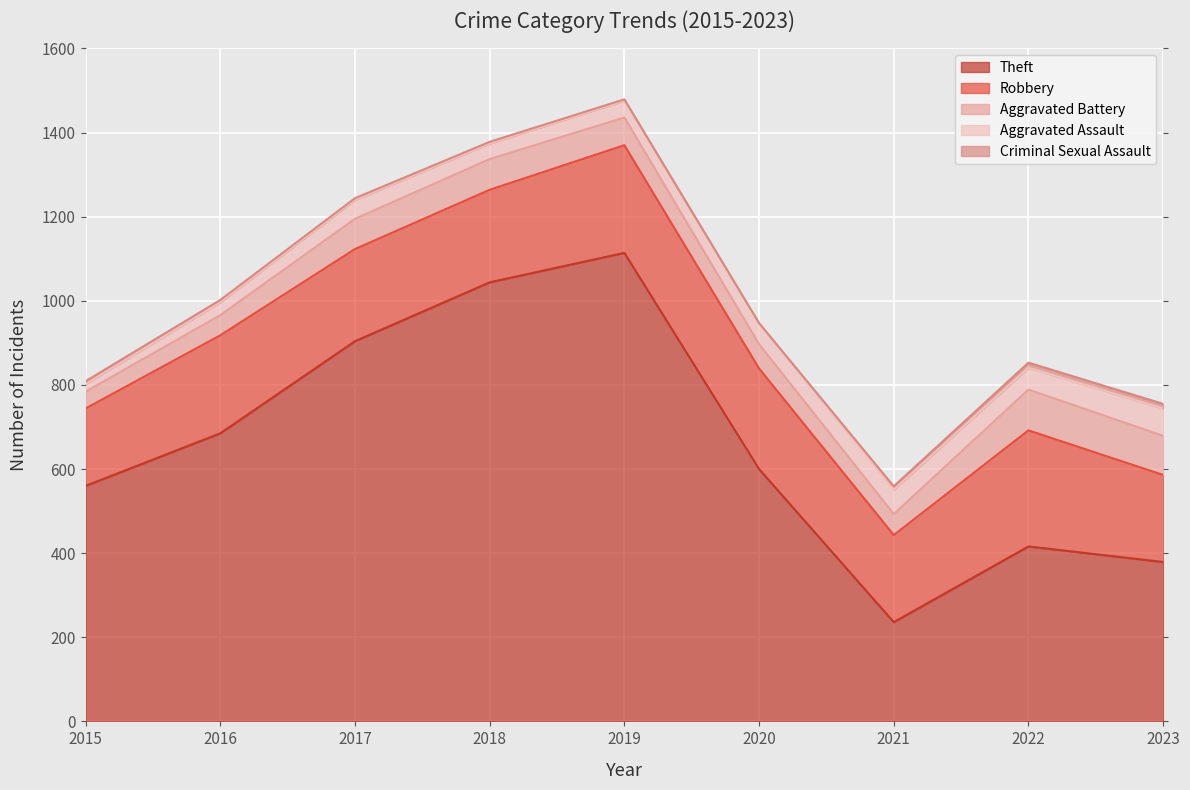

True or false: Aggravated Assault and Theft cross at least once.

False